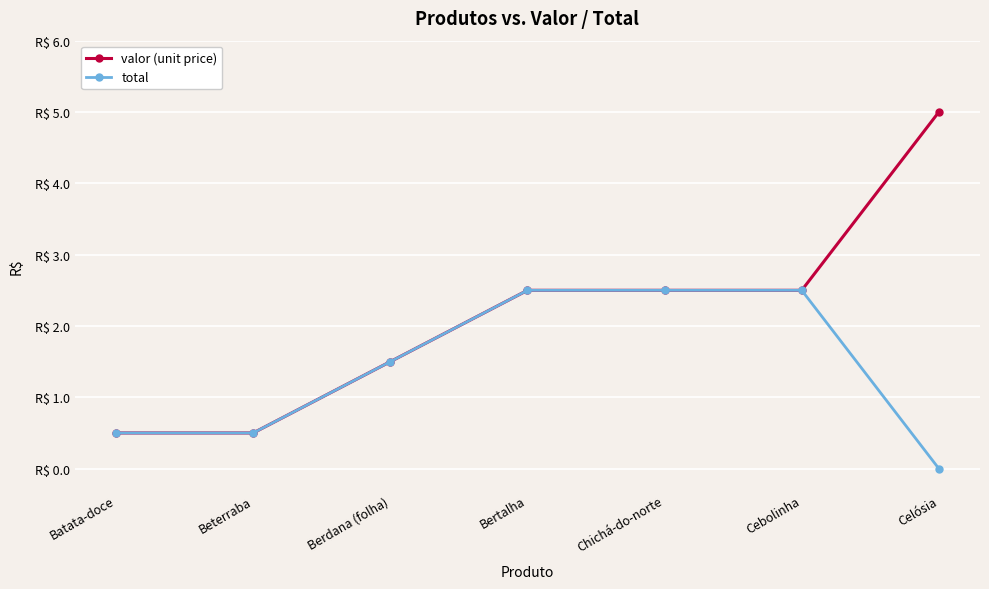

List the labels in order of total value, smallest first.

Celósia, Batata-doce, Beterraba, Berdana (folha), Bertalha, Chichá-do-norte, Cebolinha